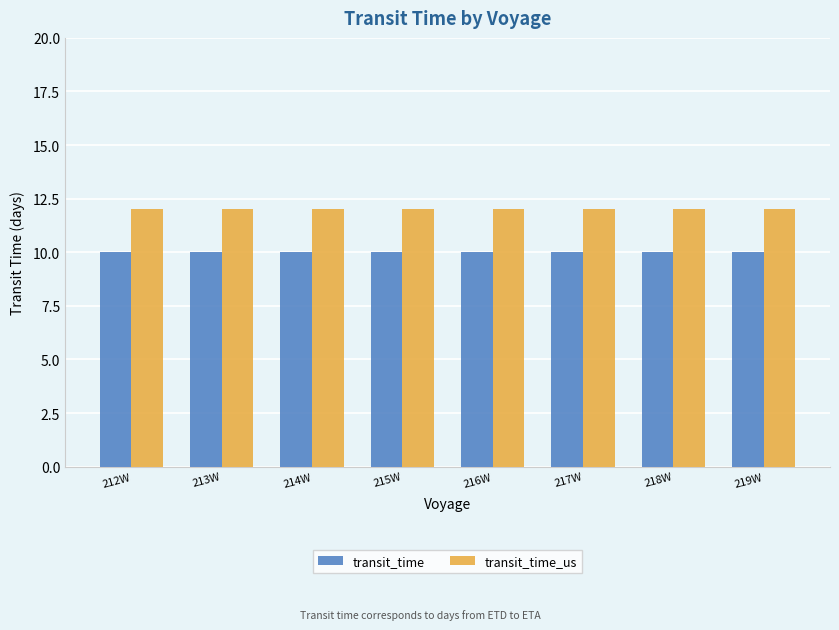

The value of transit_time at 214W is 18. True or false?

False